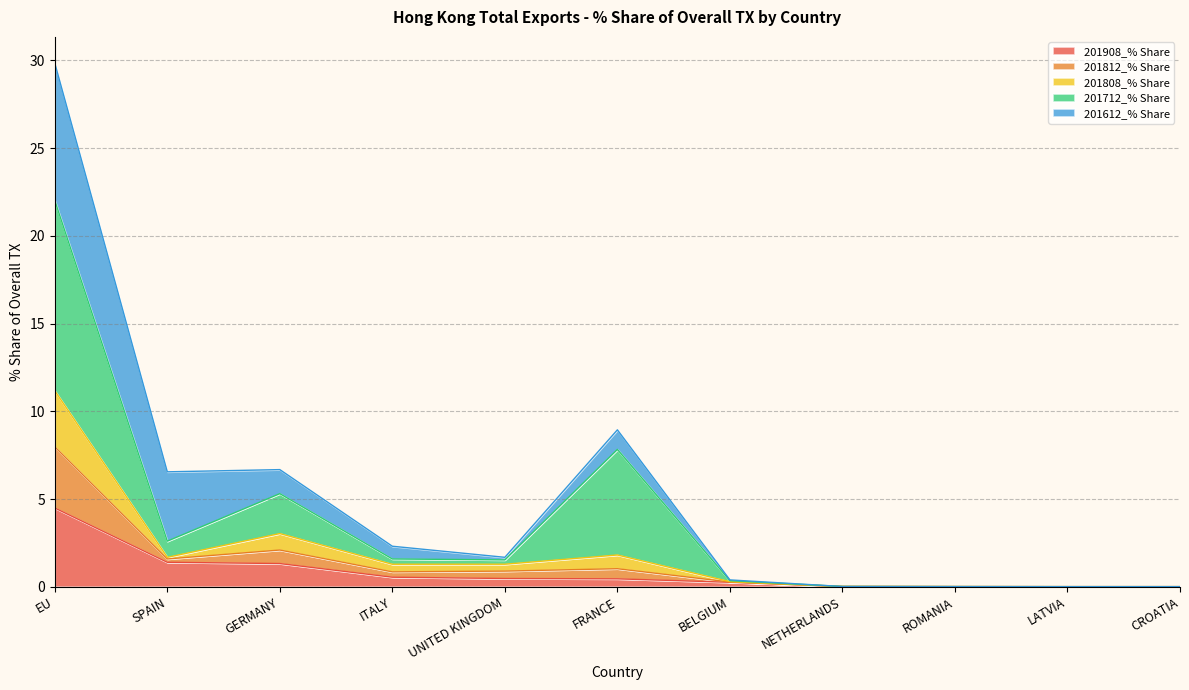

At which label does 201908_% Share reach its peak?

EU